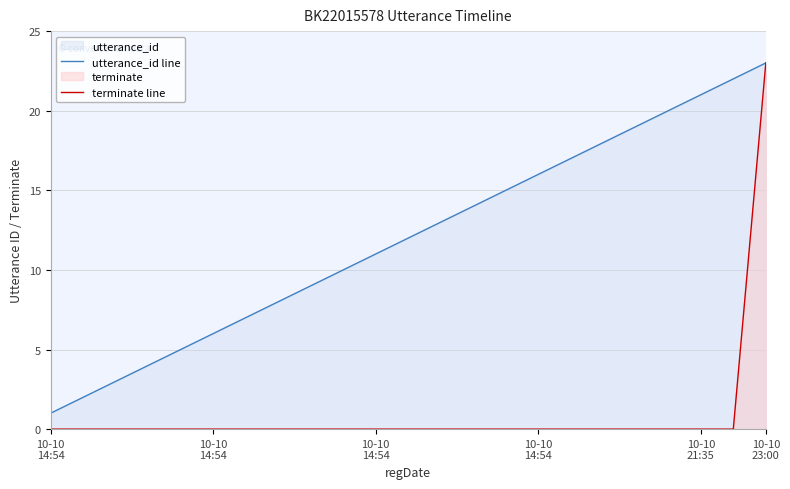

Which category has the lowest value across all series?

10-10
14:54